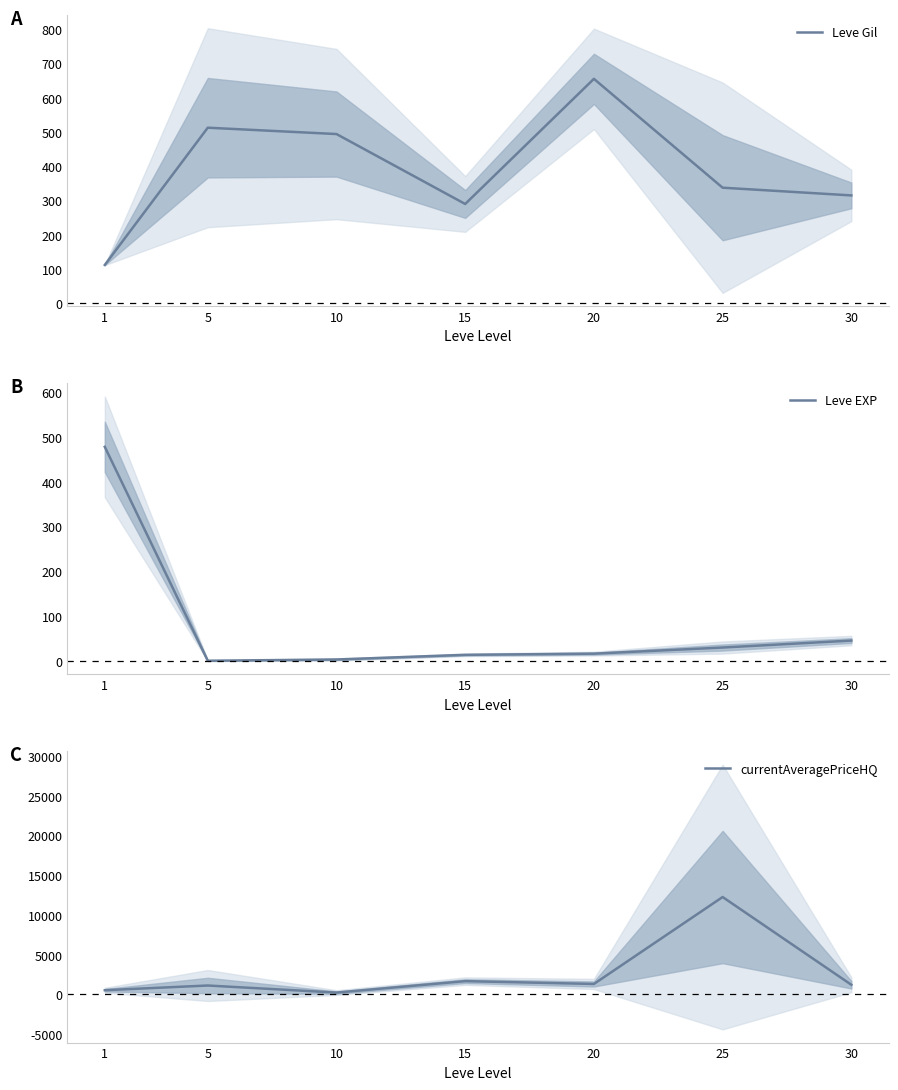

At which label does Leve EXP first exceed 17?

1